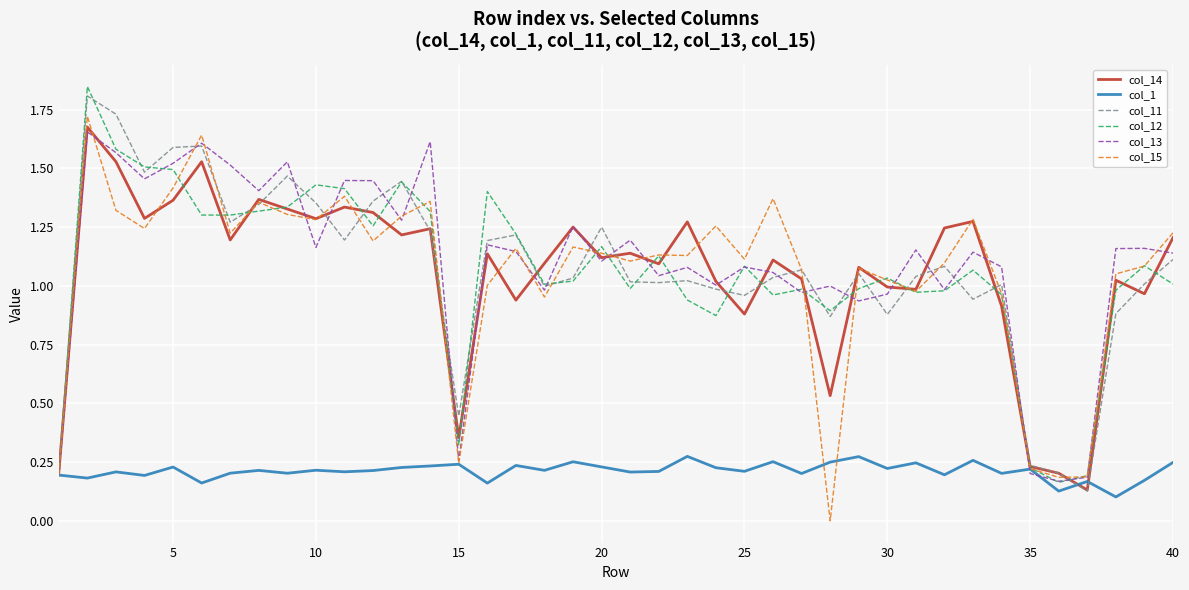

What are all the series names shown in the legend?

col_14, col_1, col_11, col_12, col_13, col_15